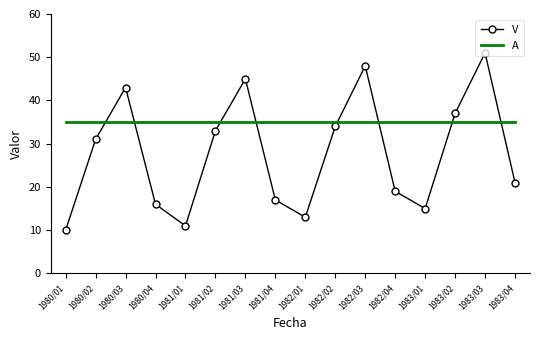

Between 1981/04 and 1983/04, which series saw the biggest shift?

V